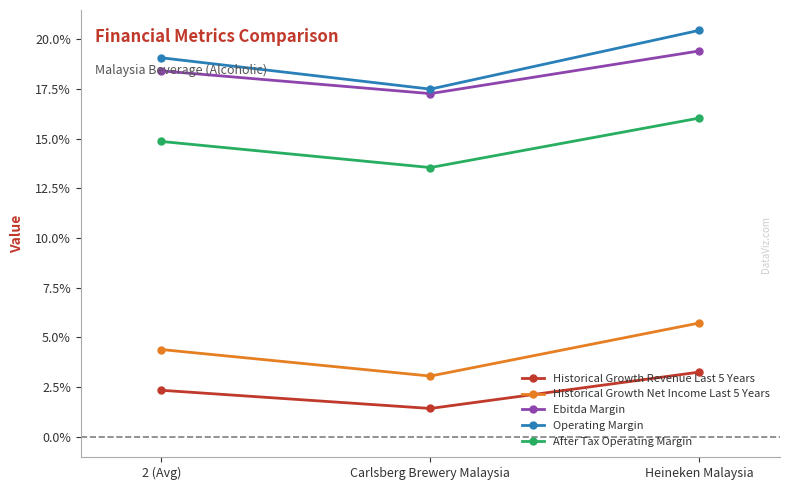

Which has a higher value, Carlsberg Brewery Malaysia or Heineken Malaysia?

Heineken Malaysia